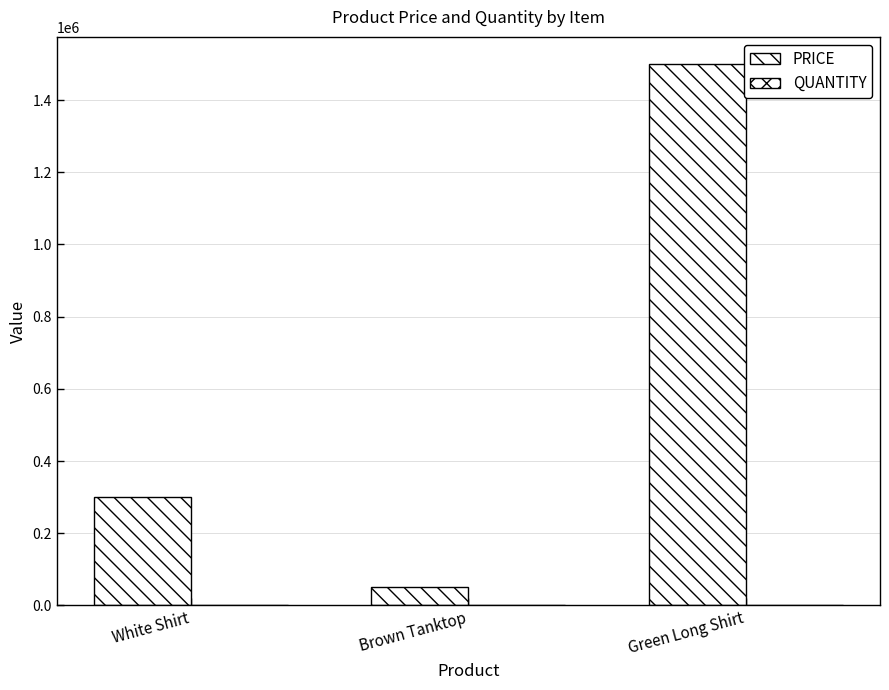

Reading left to right, extract all data points from this chart.

PRICE: White Shirt=299000	Brown Tanktop=50000	Green Long Shirt=1500000
QUANTITY: White Shirt=13	Brown Tanktop=20	Green Long Shirt=9